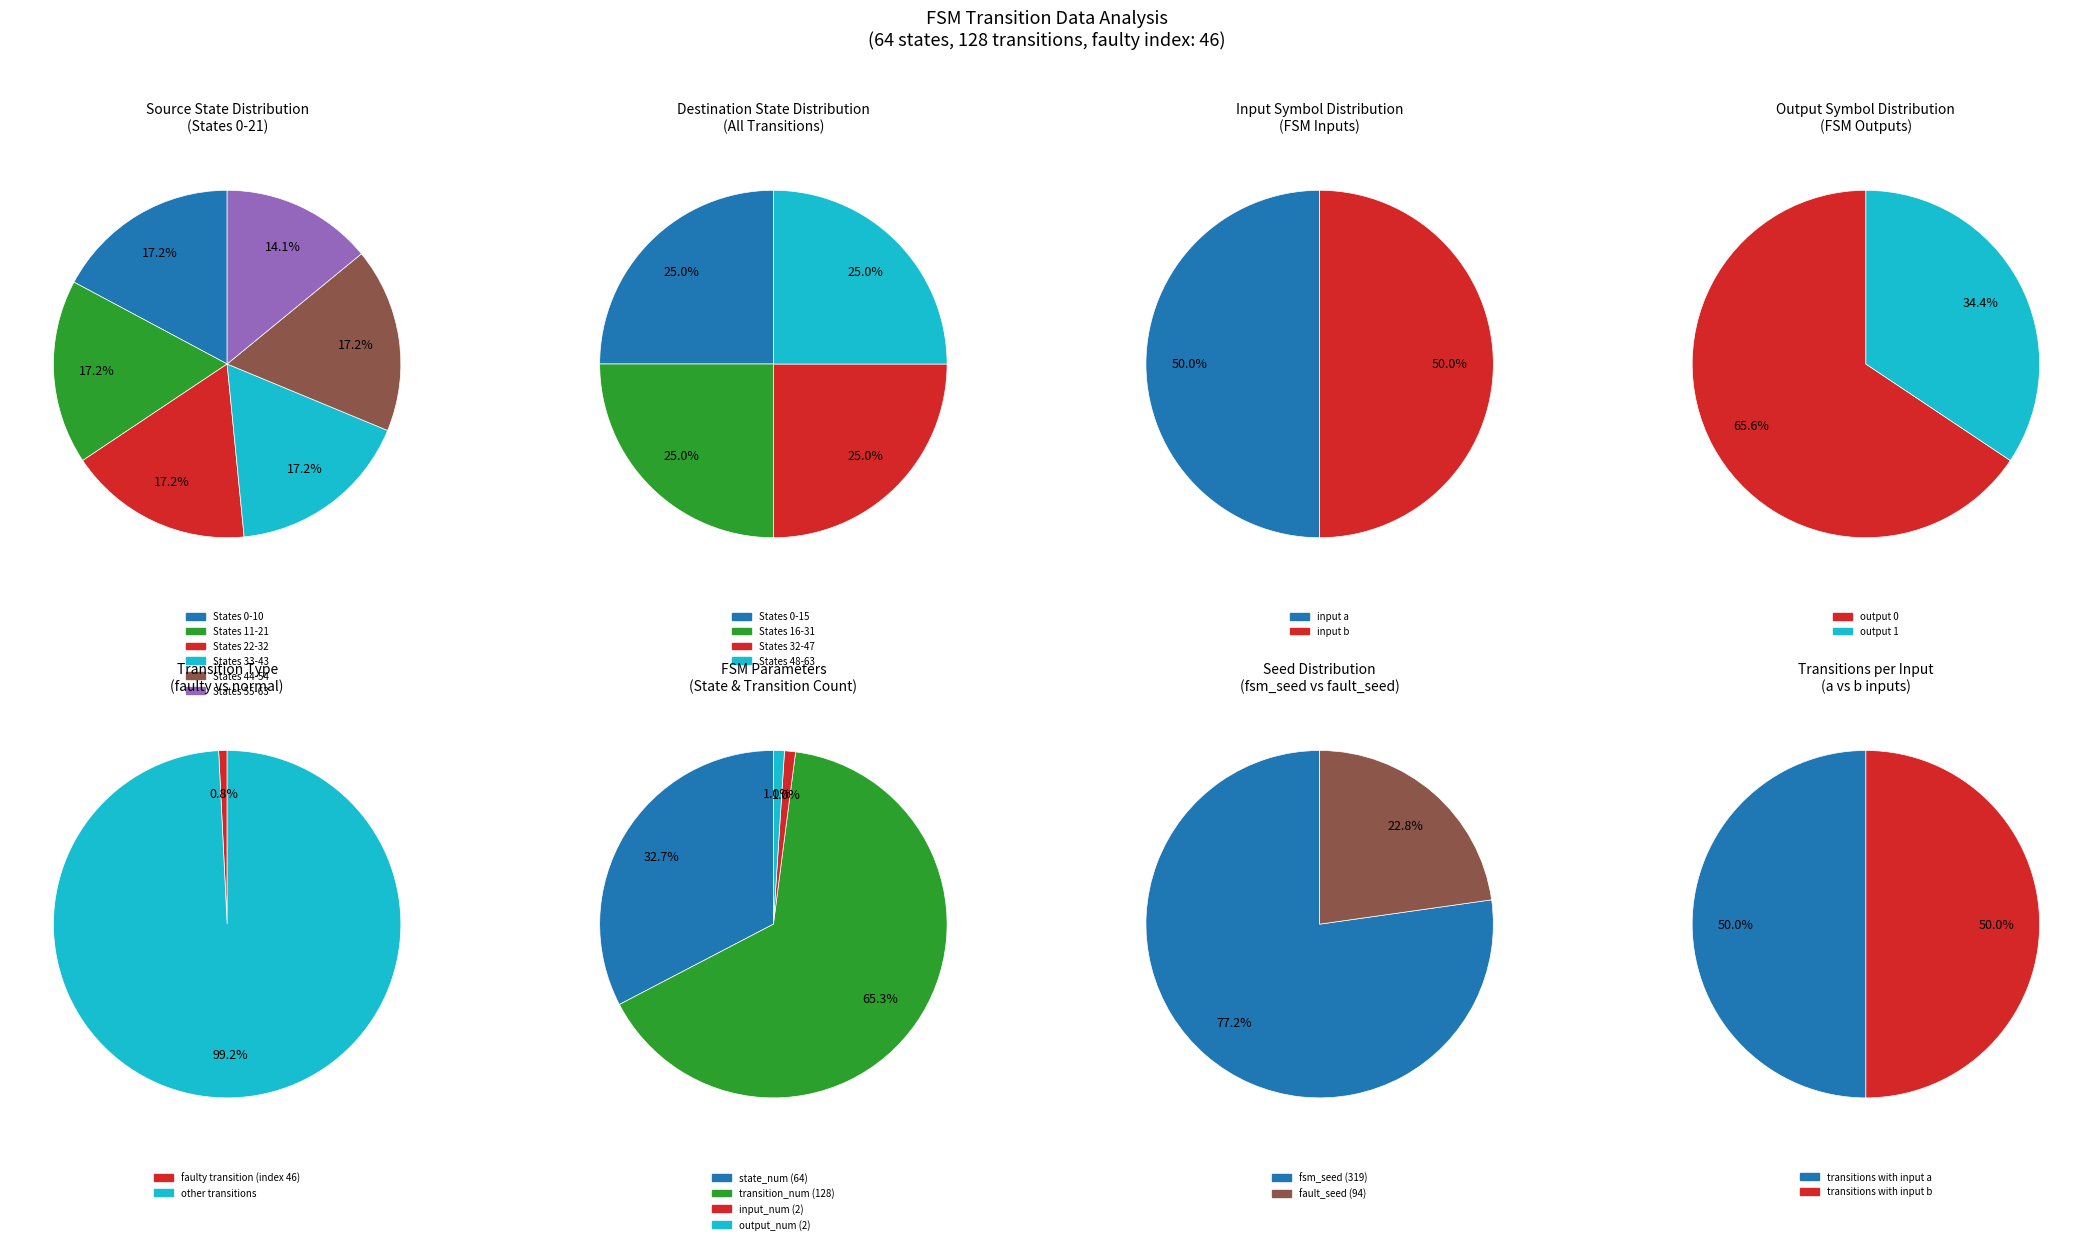

Does 0 account for over 50% of the chart?

No